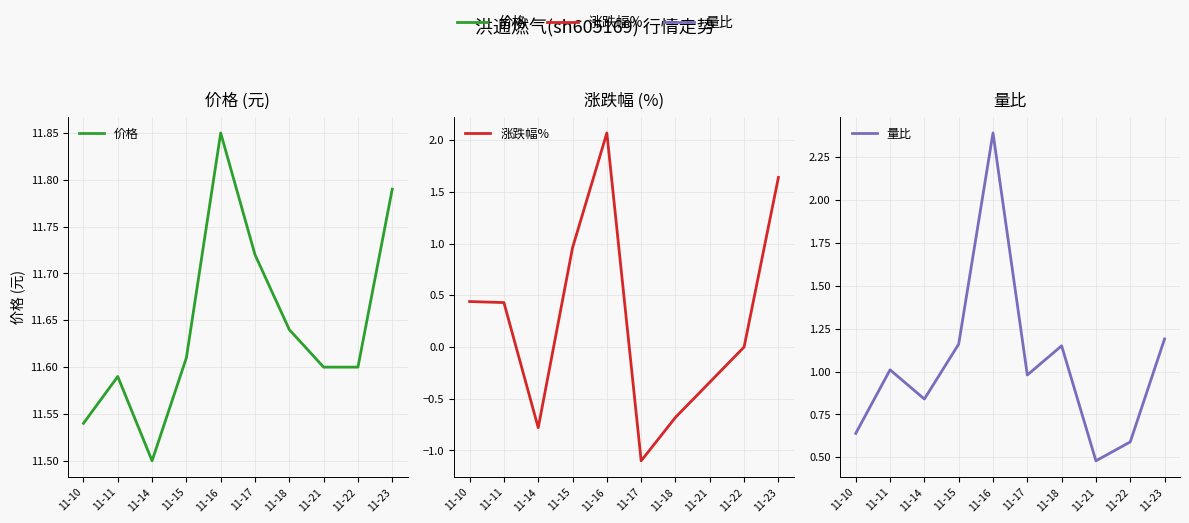

Rank the series at 11-15 from lowest to highest value.

涨跌幅%, 量比, 价格